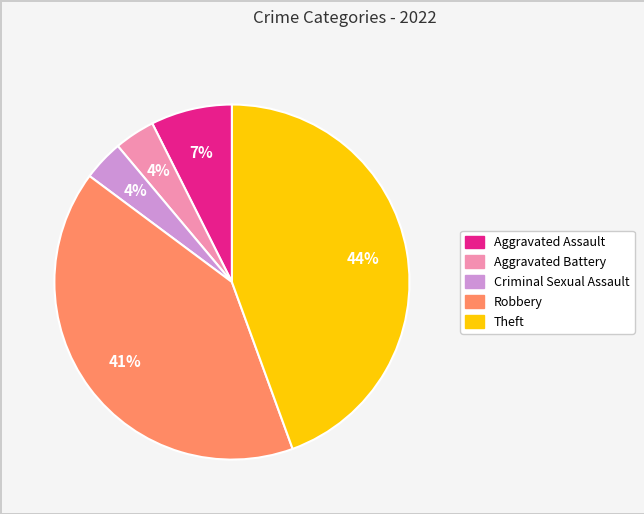

What is the ratio of the value at Aggravated Battery to the value at Criminal Sexual Assault?

1.0